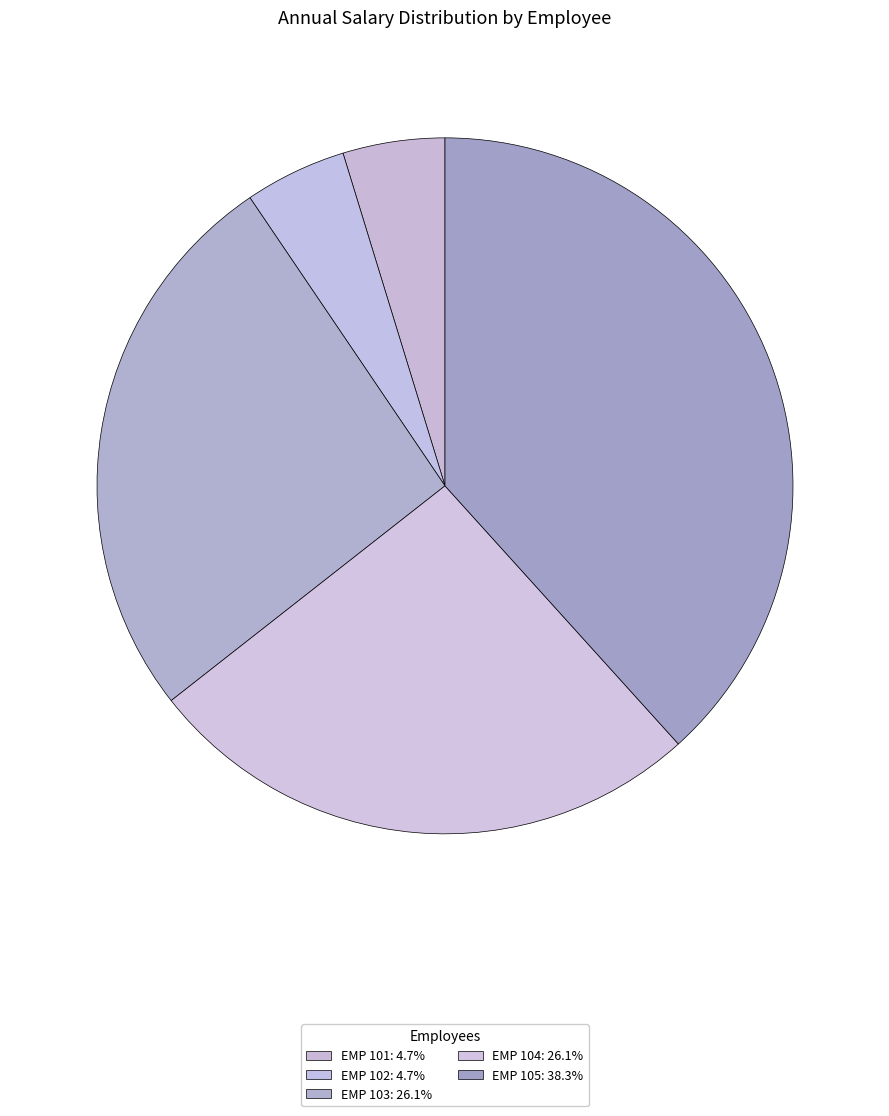

Rank the categories by value from highest to lowest.

EMP 105, EMP 104, EMP 103, EMP 102, EMP 101